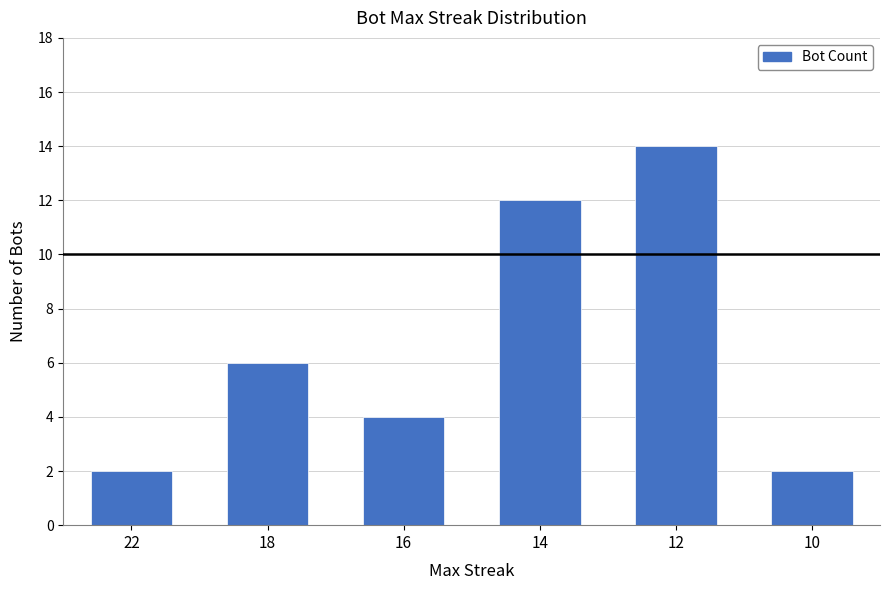

How many data points are less than 6?

3